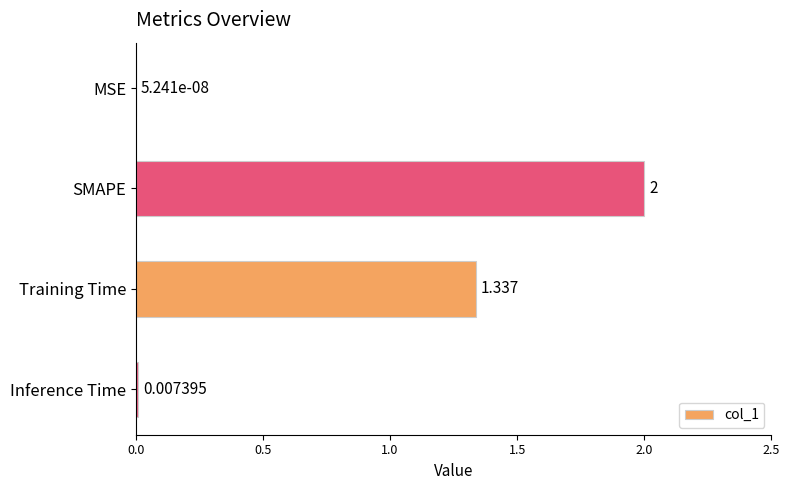

Which label corresponds to the largest value in the chart?

SMAPE